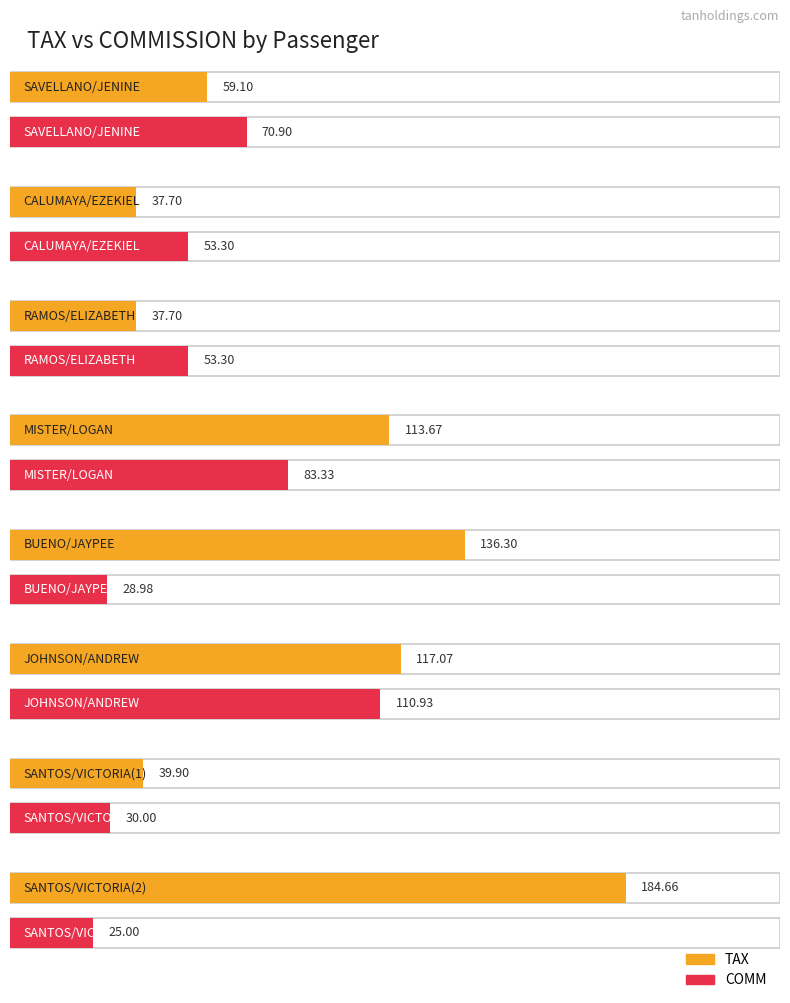

How many data points in TAX are above 113?

4